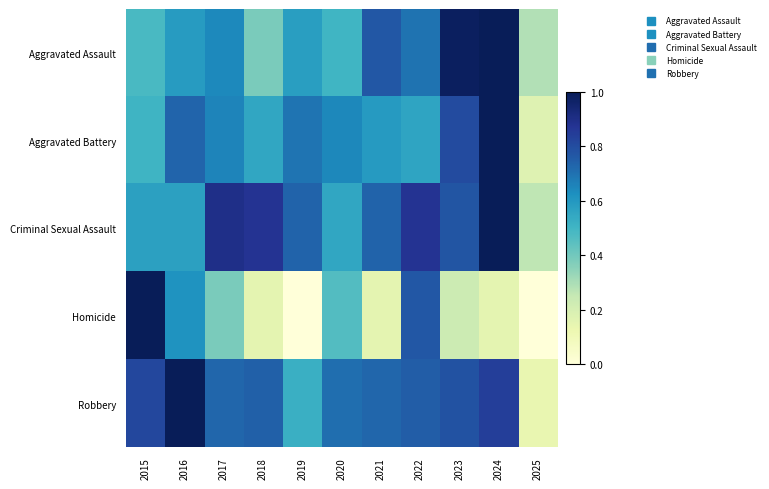

At how many categories does at least one series exceed 0?

11